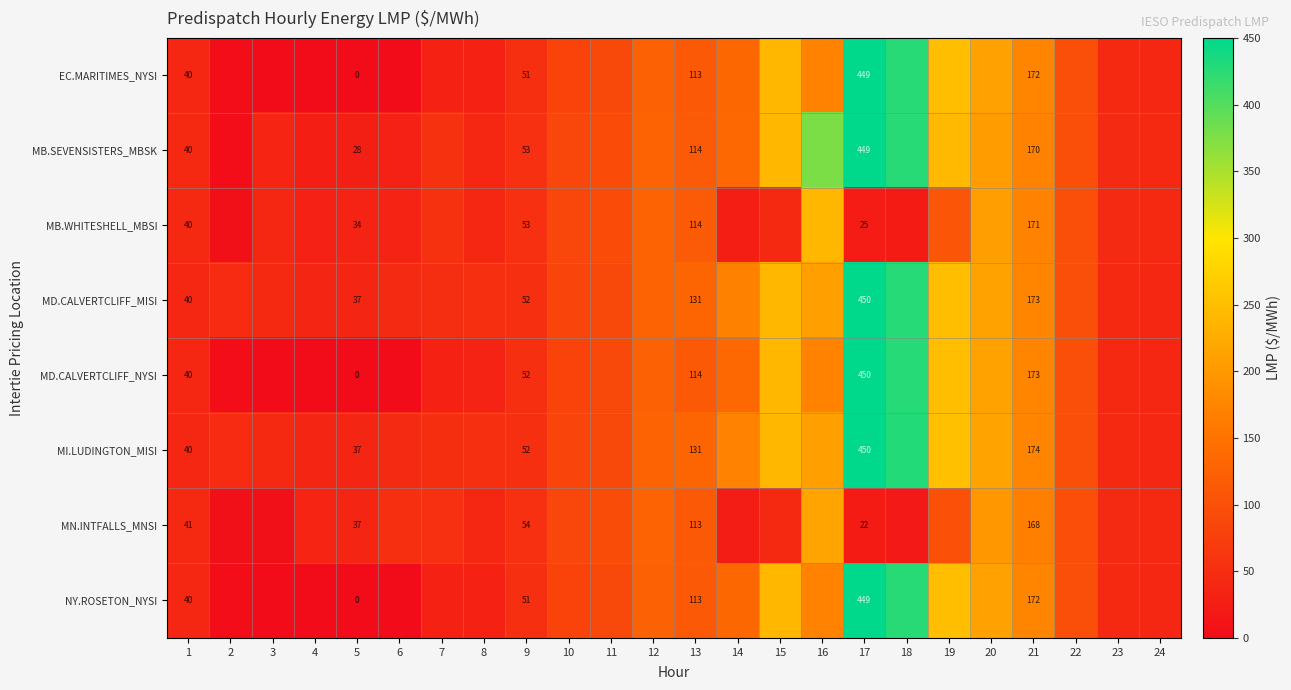

At which category is the sum across all series the highest?

17